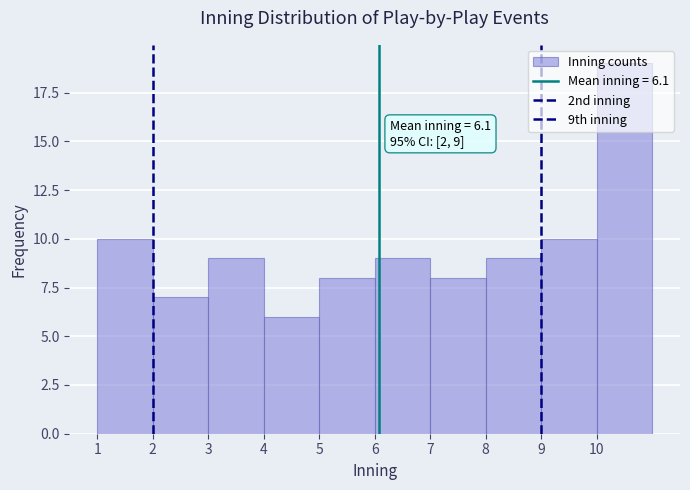

Which range on the x-axis has the tallest bar?

10 to 11